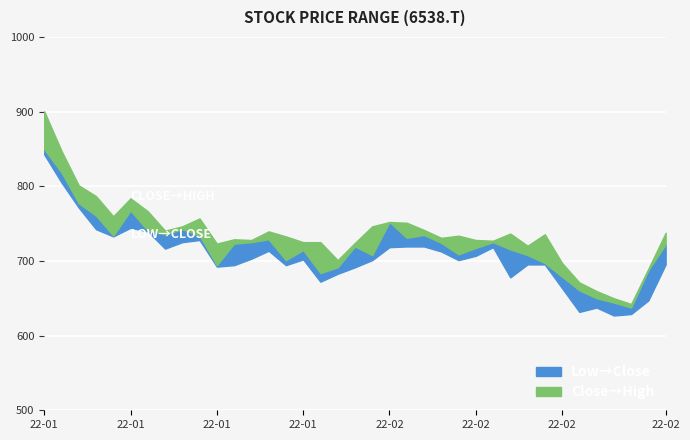

What is the sum of all High values?

27270.5